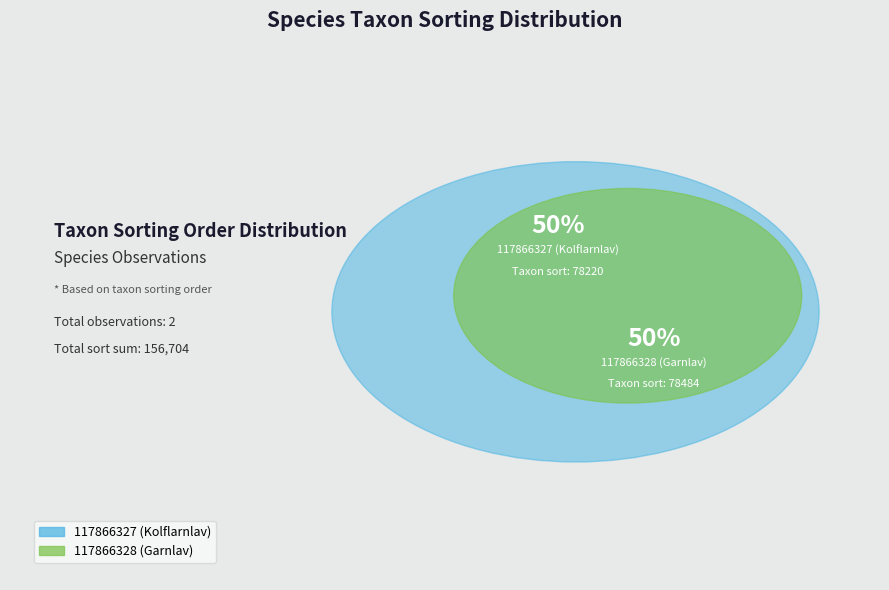

Do 117866327 (Kolflarnlav) and 117866328 (Garnlav) together represent more than half of the pie?

Yes